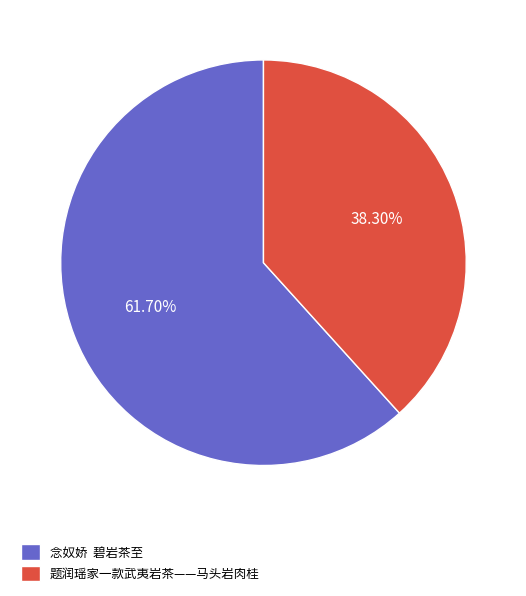

To the nearest percent, what portion does 题润瑶家一款武夷岩茶——马头岩肉桂 represent?

38%